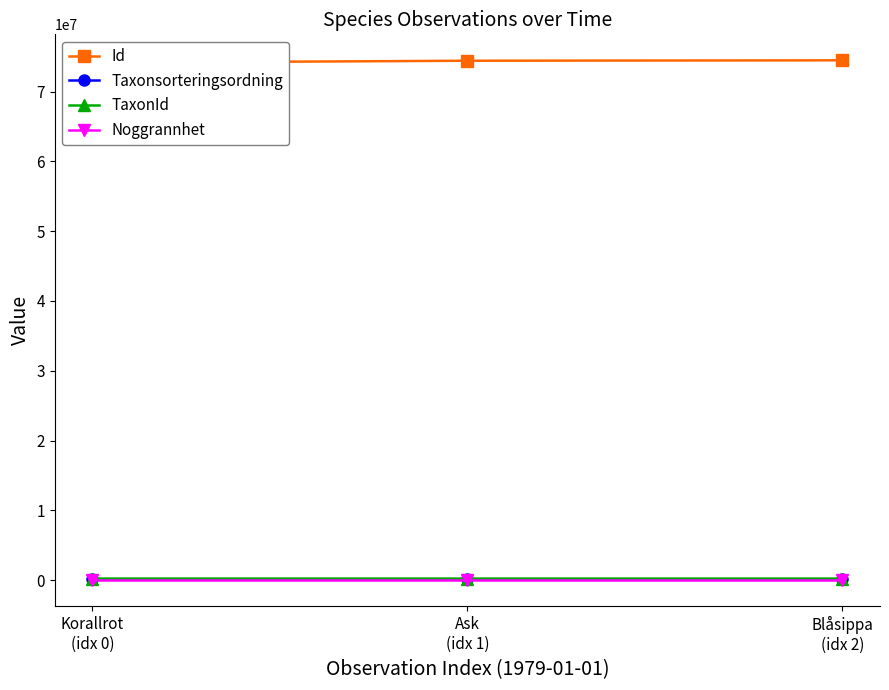

What is the value of the Id point at the 1st from the left?

74129409